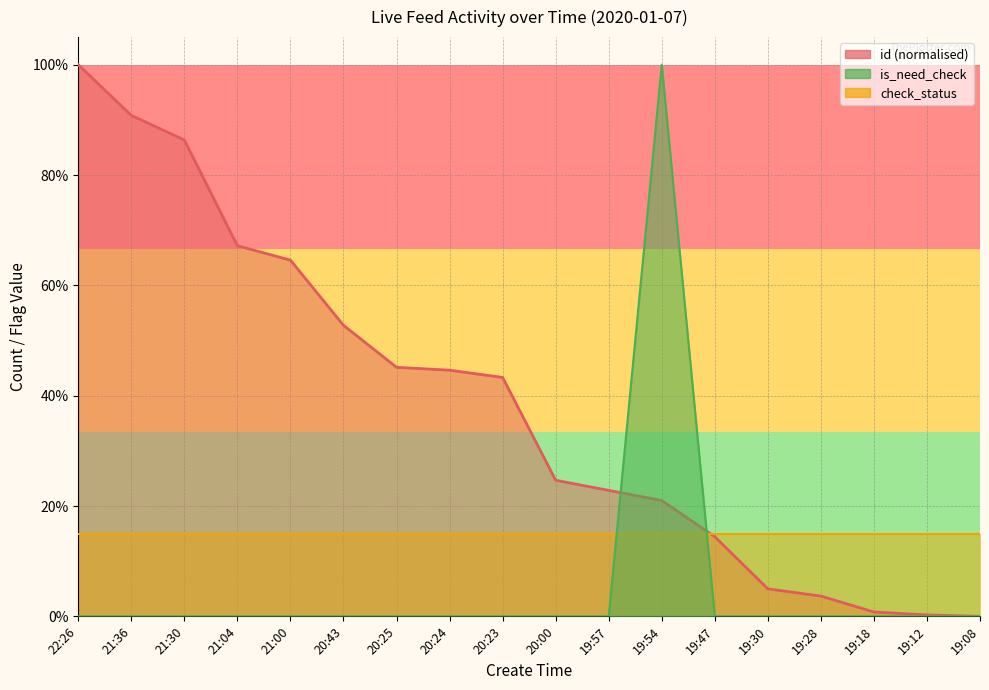

Where do id and is_need_check first cross each other?

19:57 and 19:54